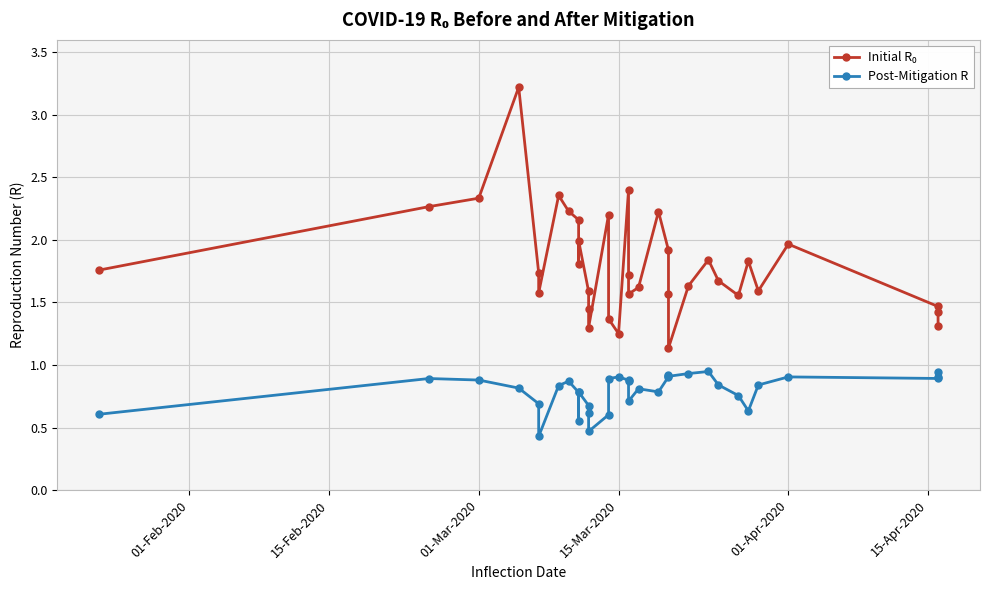

Is the value of Post-Mitigation R at 19 greater than the value of Initial R₀ at 10?

No